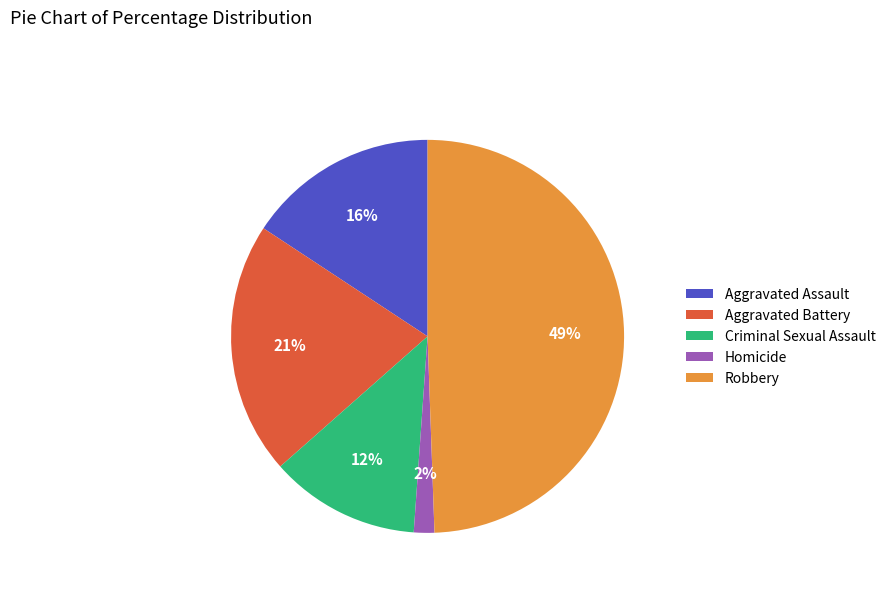

To the nearest percent, what portion does Aggravated Assault represent?

16%